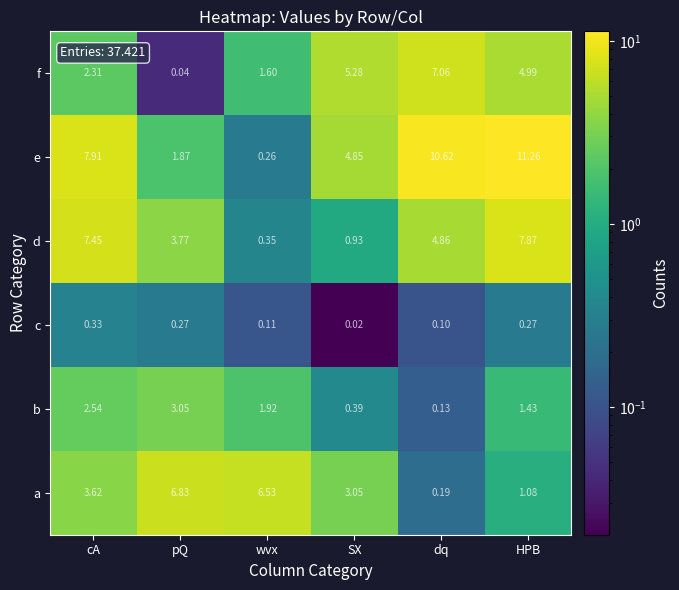

Which series changed the most between pQ and dq?

e